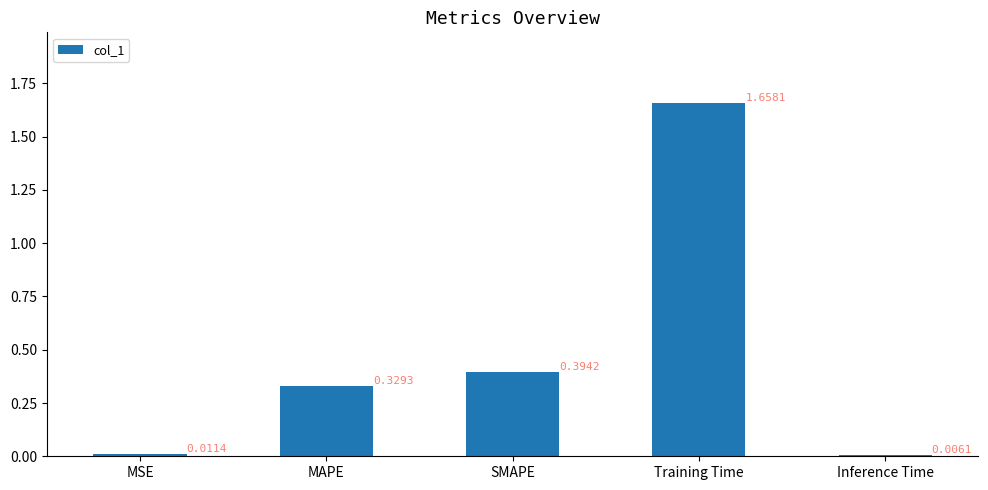

What position from the right is SMAPE?

3